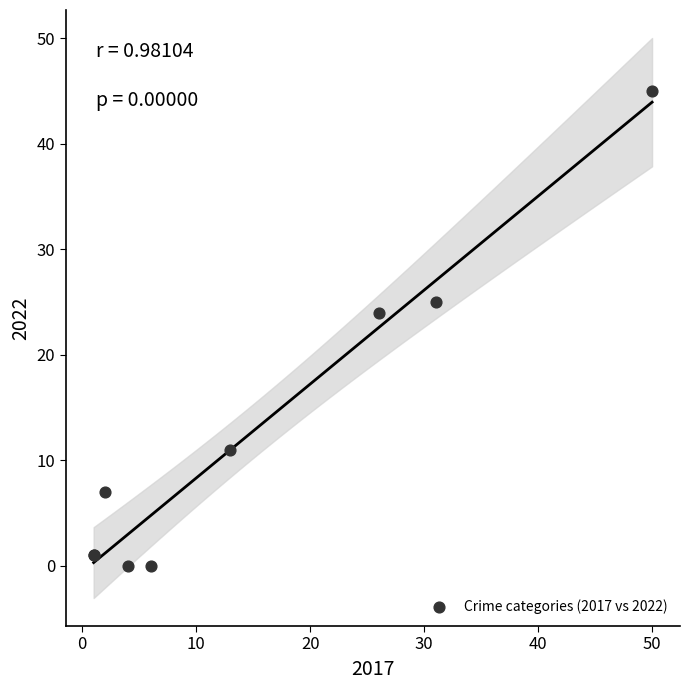

What Y value in the scatter plot is closest to 22?

24